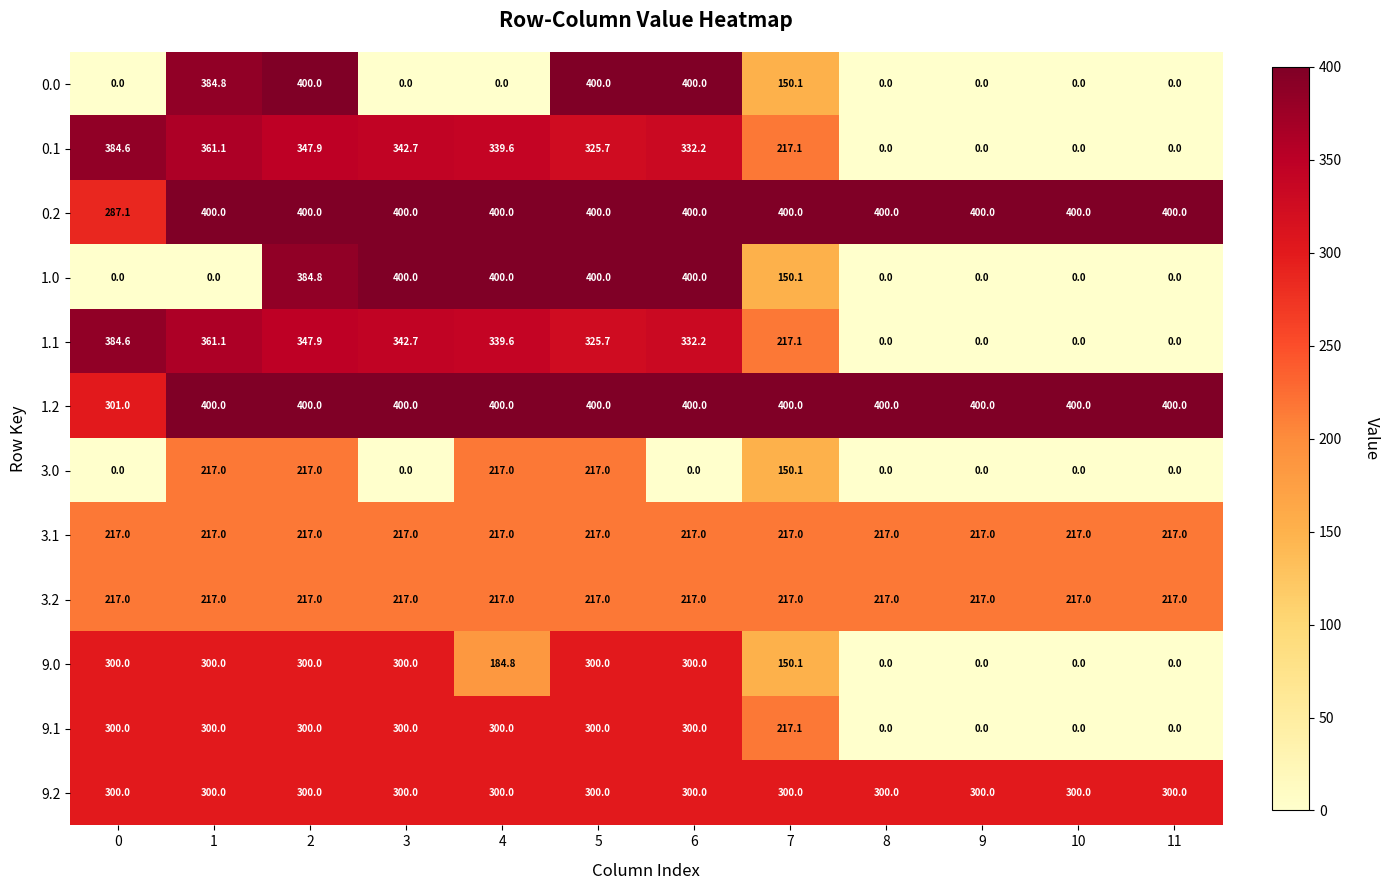

Is the value of 3.1 at 5 greater than the value of 9.0 at 10?

Yes